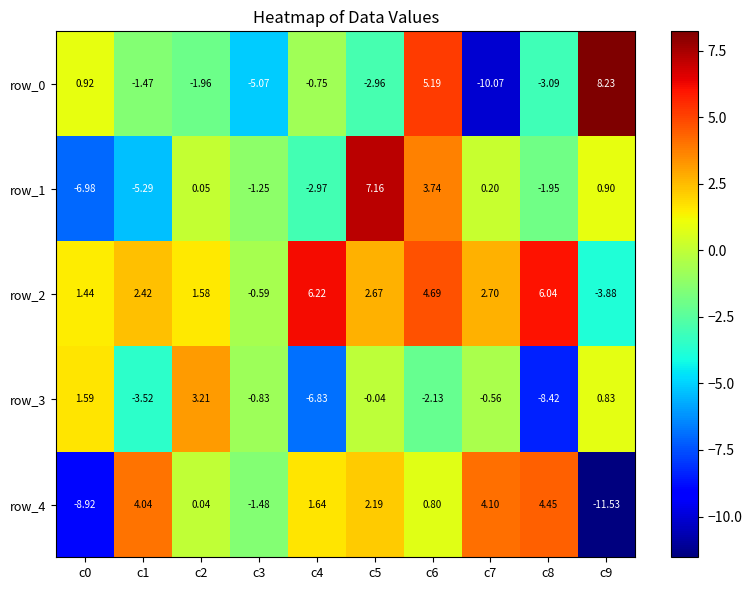

Is it true that row_2 equals 8.7 at c4?

False